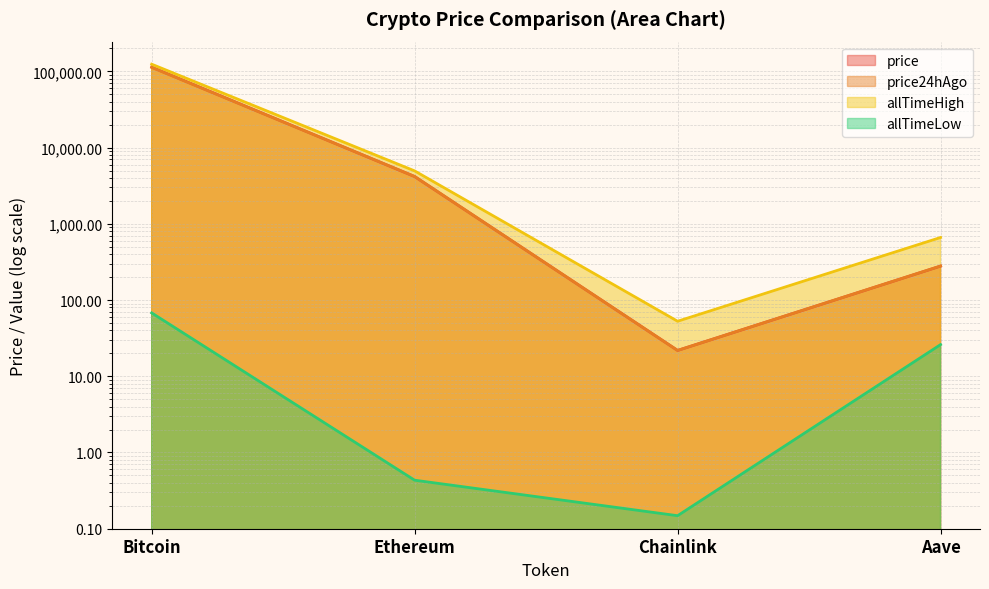

What is the spread (max minus min) of values at Aave?

635.7